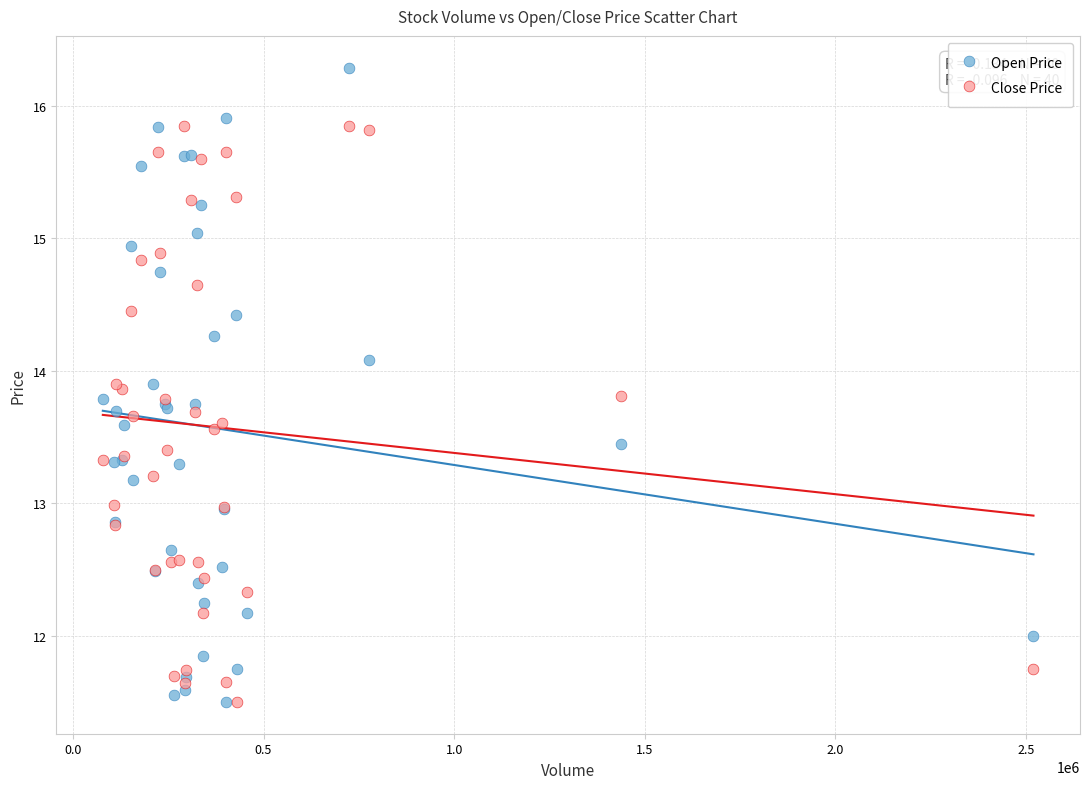

Which series has the largest Y range (max minus min)?

Open Price